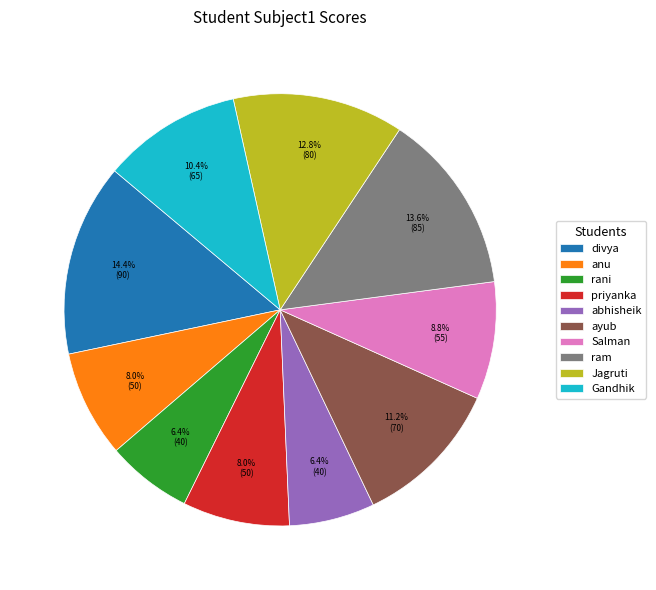

Between divya and rani, which is larger?

divya